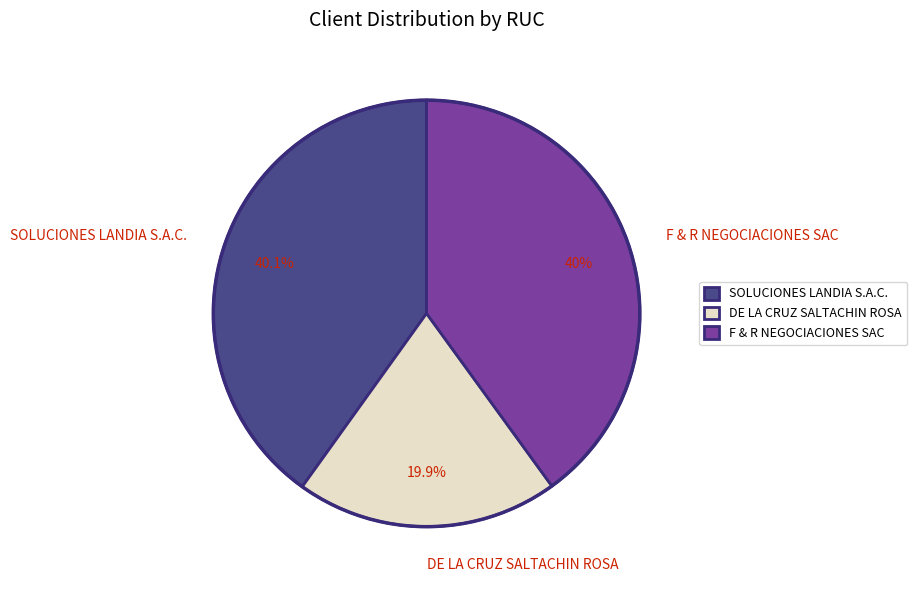

How many slices are in this pie chart?

3